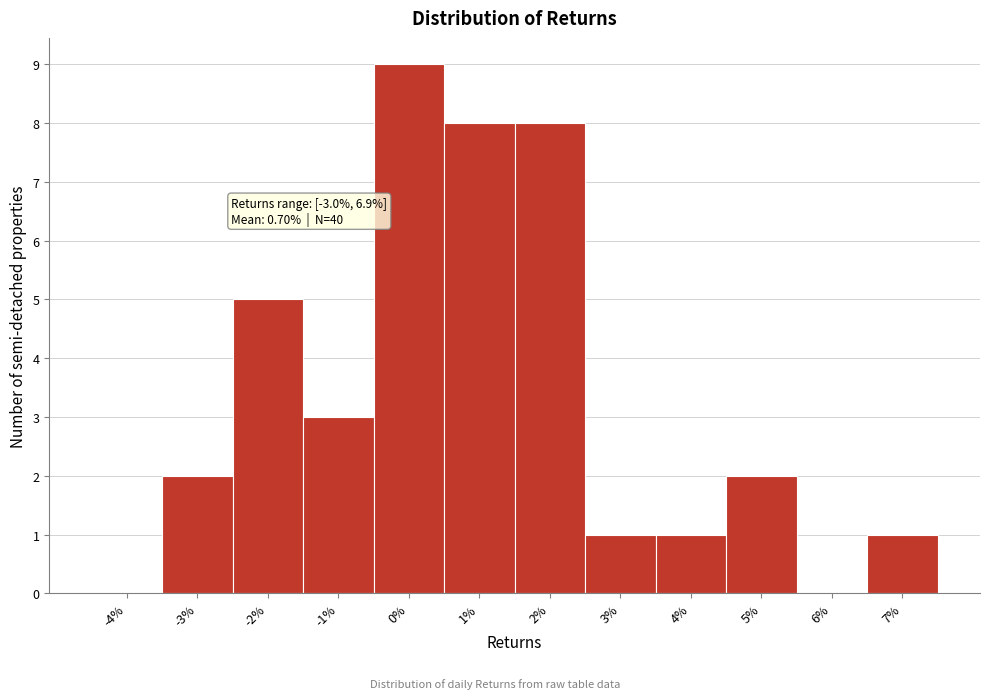

Which range on the x-axis has the tallest bar?

-0.5 to 0.5